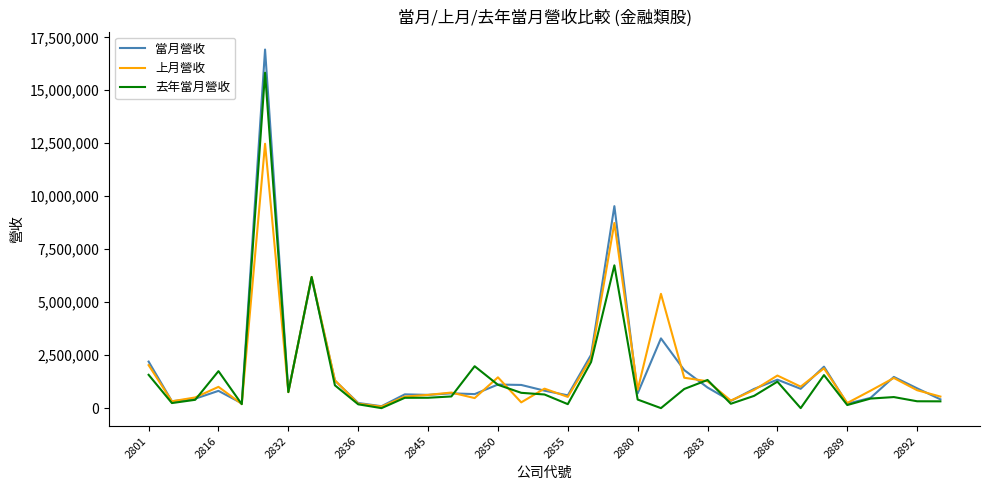

List the series in order of their peak value, highest first.

當月營收, 去年當月營收, 上月營收